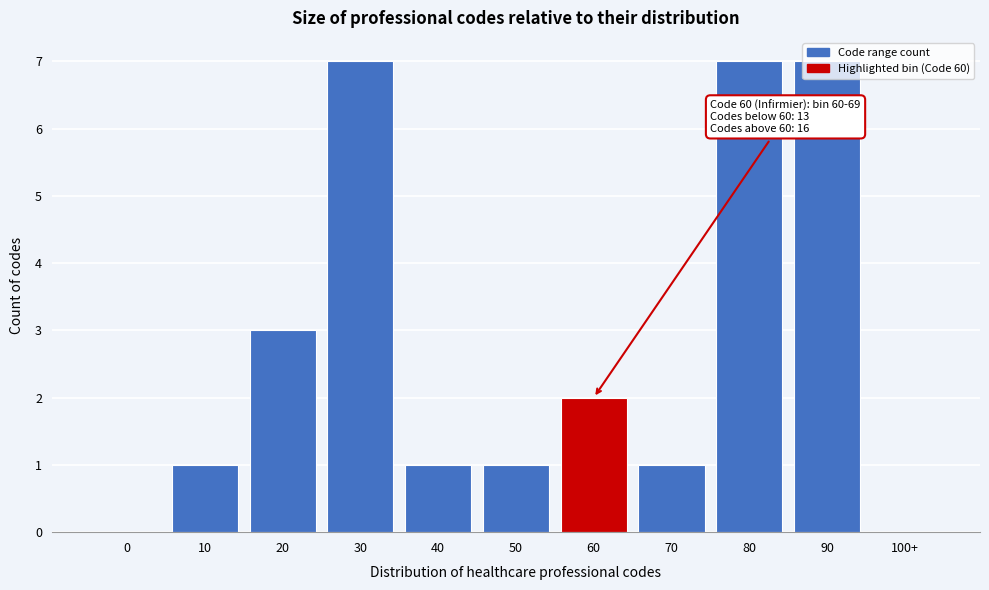

The chart shows a value of 0 at 50. True or false?

False